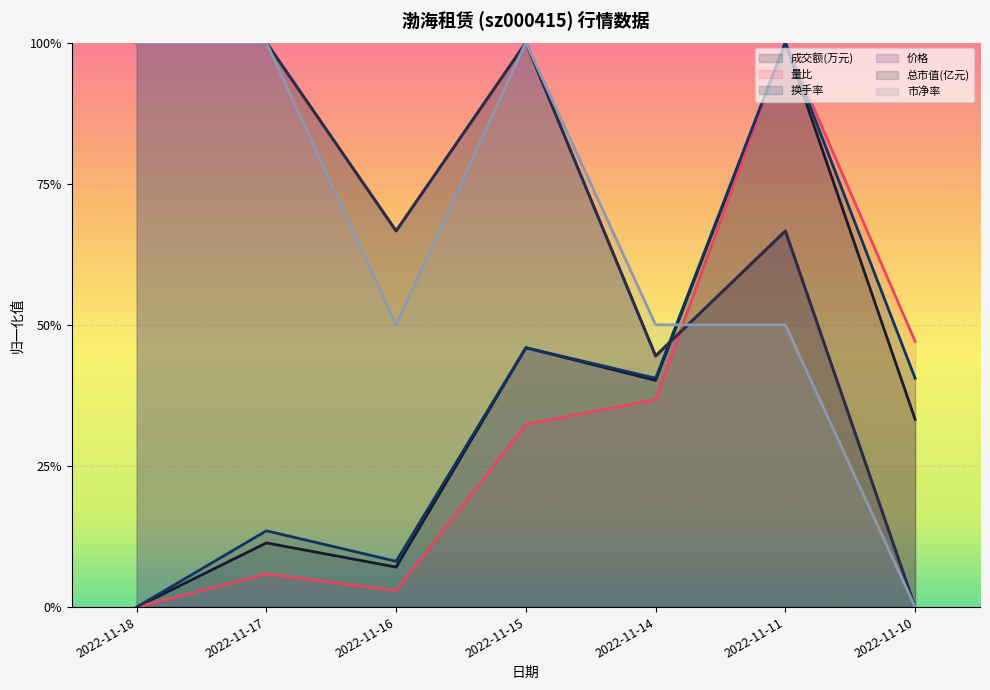

Between 2022-11-17 and 2022-11-10, which series saw the biggest shift?

价格